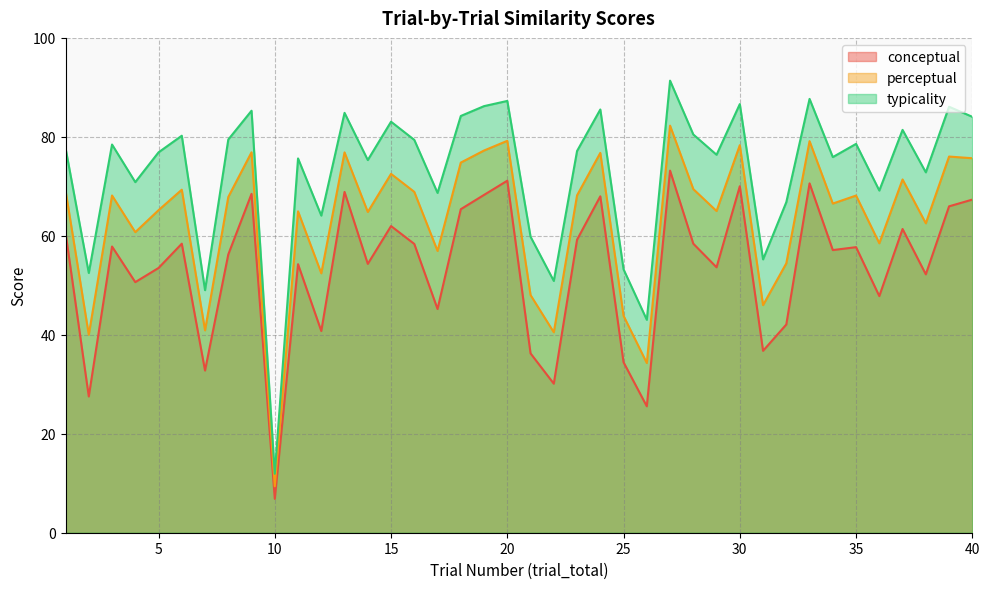

Reading right to left, list all the values displayed in this chart.

conceptual: 40=67.3	39=66.0	38=52.2	37=61.4	36=47.8	35=57.7	34=57.1	33=70.6	32=42.1	31=36.8	30=70.0	29=53.6	28=58.4	27=73.2	26=25.6	25=34.5	24=68.0	23=59.2	22=30.1	21=36.2	20=71.1	19=68.3	18=65.4	17=45.2	16=58.4	15=62.0	14=54.3	13=68.9	12=40.8	11=54.3	10=6.8	9=68.5	8=56.2	7=32.8	6=58.4	5=53.5	4=50.6	3=57.8	2=27.5	1=60.7
perceptual: 40=75.7	39=76.0	38=62.5	37=71.4	36=58.5	35=68.1	34=66.5	33=79.1	32=54.4	31=46.0	30=78.3	29=65.0	28=69.4	27=82.3	26=34.3	25=43.8	24=76.8	23=68.2	22=40.5	21=48.0	20=79.2	19=77.2	18=74.8	17=56.9	16=68.9	15=72.5	14=64.8	13=76.9	12=52.4	11=65.0	10=9.4	9=76.9	8=67.8	7=40.9	6=69.3	5=65.2	4=60.7	3=68.2	2=40.0	1=69.2
typicality: 40=84.0	39=86.1	38=72.8	37=81.4	36=69.2	35=78.6	34=75.9	33=87.7	32=66.8	31=55.2	30=86.6	29=76.4	28=80.5	27=91.4	26=43.0	25=53.2	24=85.5	23=77.1	22=50.9	21=59.8	20=87.3	19=86.2	18=84.2	17=68.7	16=79.4	15=83.1	14=75.3	13=84.8	12=64.1	11=75.6	10=11.9	9=85.3	8=79.5	7=49.0	6=80.2	5=76.9	4=70.8	3=78.5	2=52.5	1=77.7